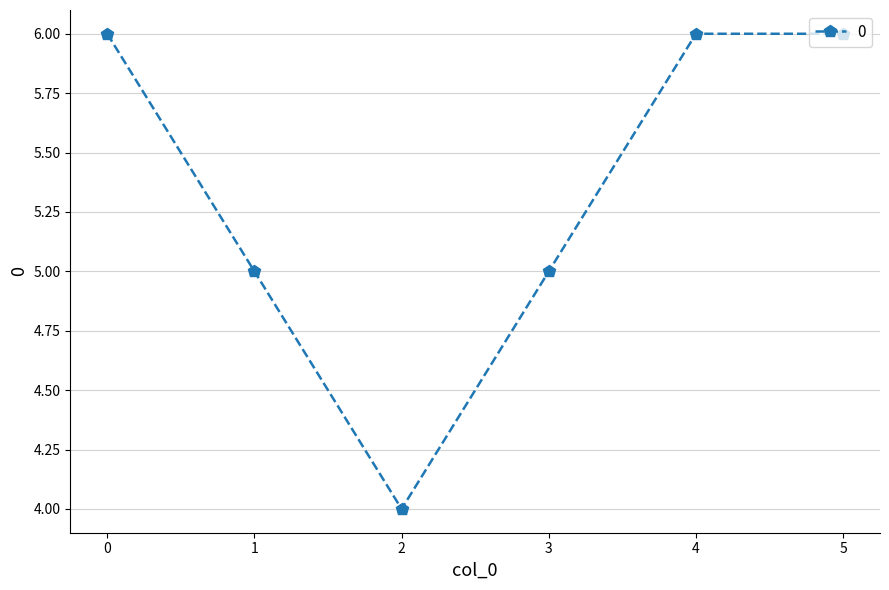

What is the average value?

5